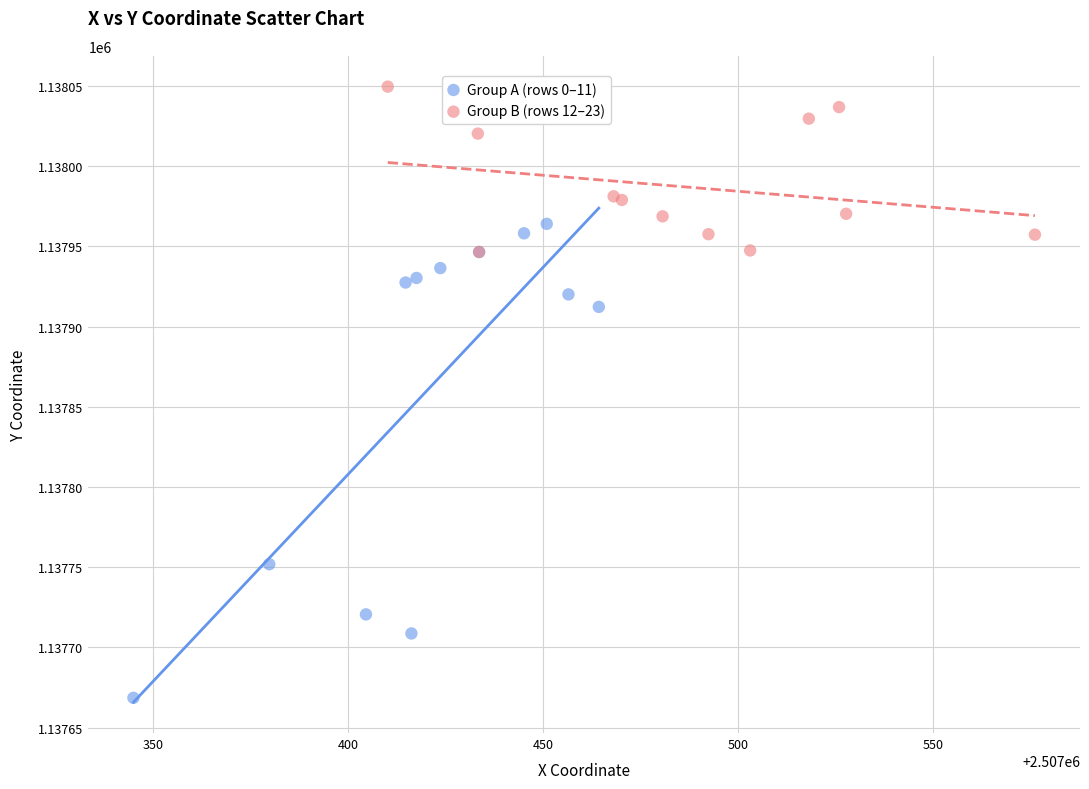

Which series reaches the minimum Y coordinate?

Group A (rows 0–11)